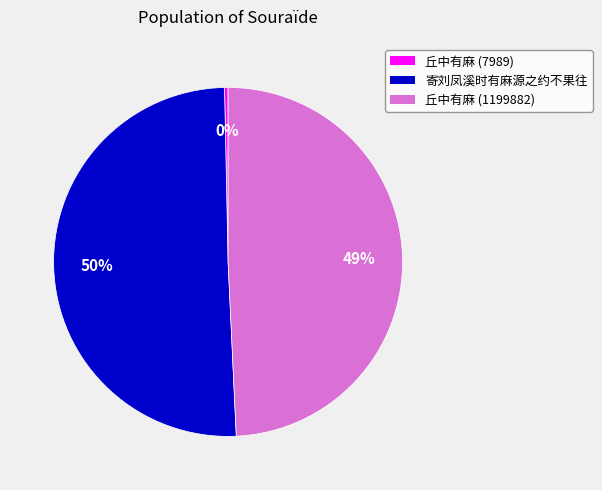

Count the number of slices in the pie.

3